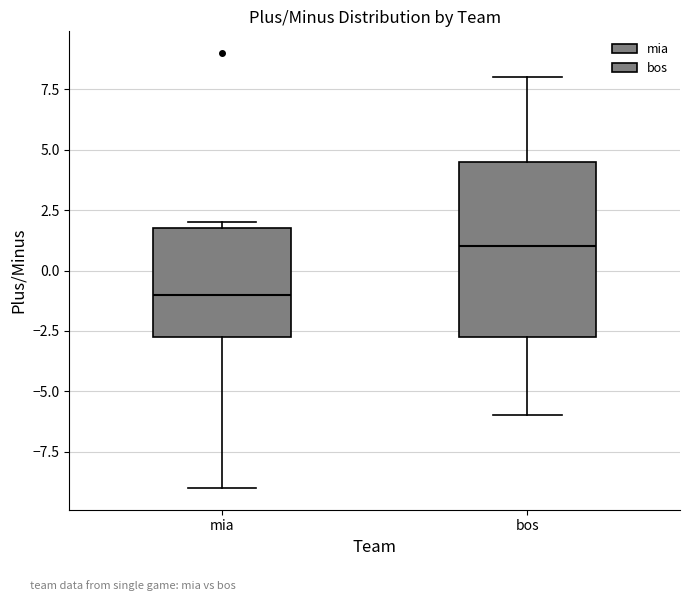

Reading left to right, transcribe this box plot: for each box, give where its median line is, the range the box spans, and where its two whiskers end, as read against the y-axis. The values are not printed on the chart, so give them approximately, as read against the axis.

mia: median -1.0, box -2.5 to 2.0, whiskers -9.0 to 2.0 (just above the box's upper edge)
bos: median 1.0, box -2.5 to 4.5, whiskers -6.0 to 8.0